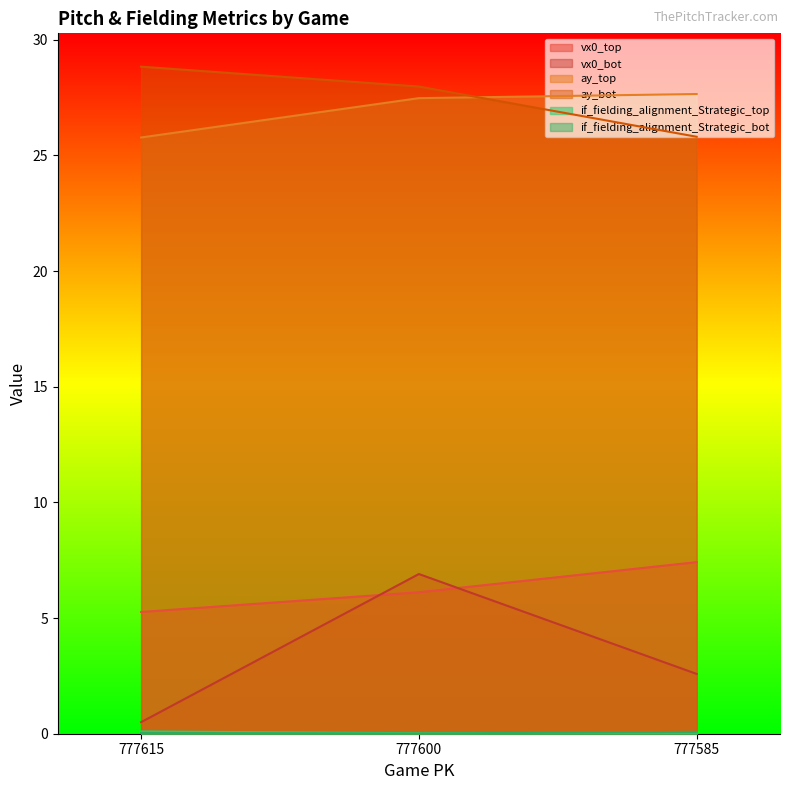

At how many categories does at least one series exceed 5?

3